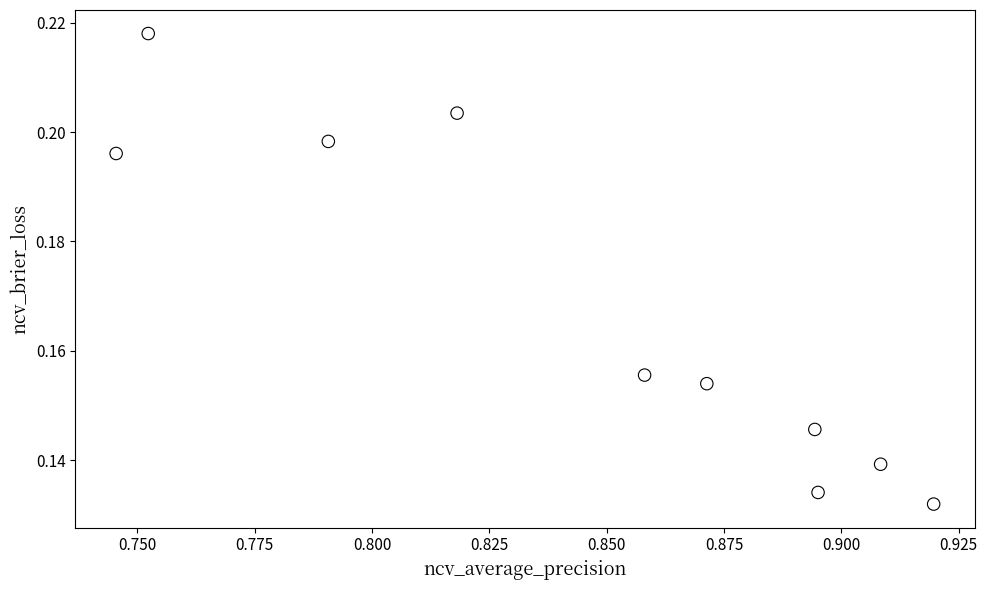

What is the average X value?

0.8